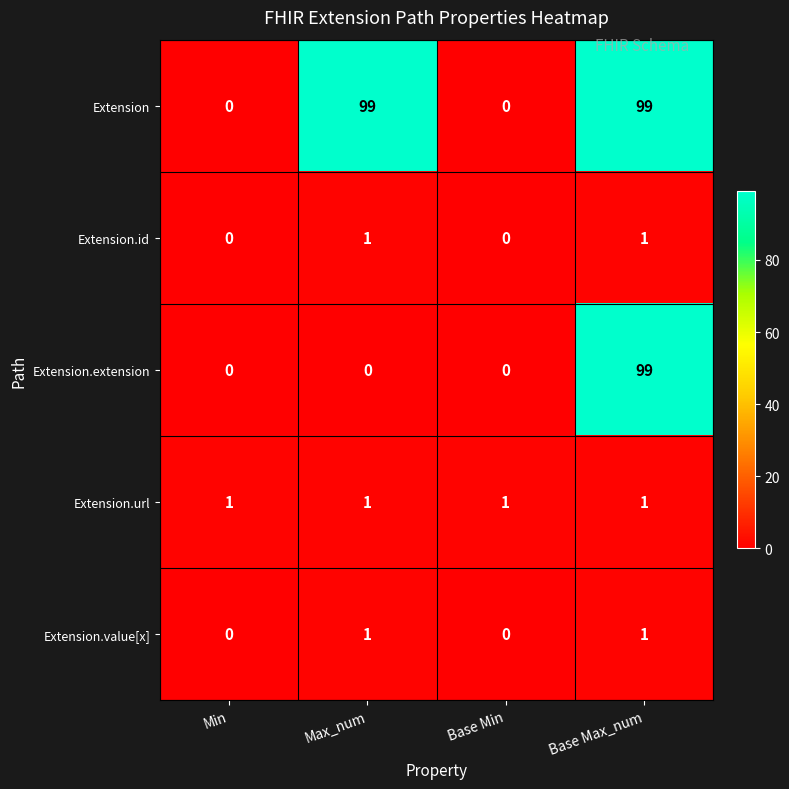

What is the difference between the highest and lowest values at Max_num?

99